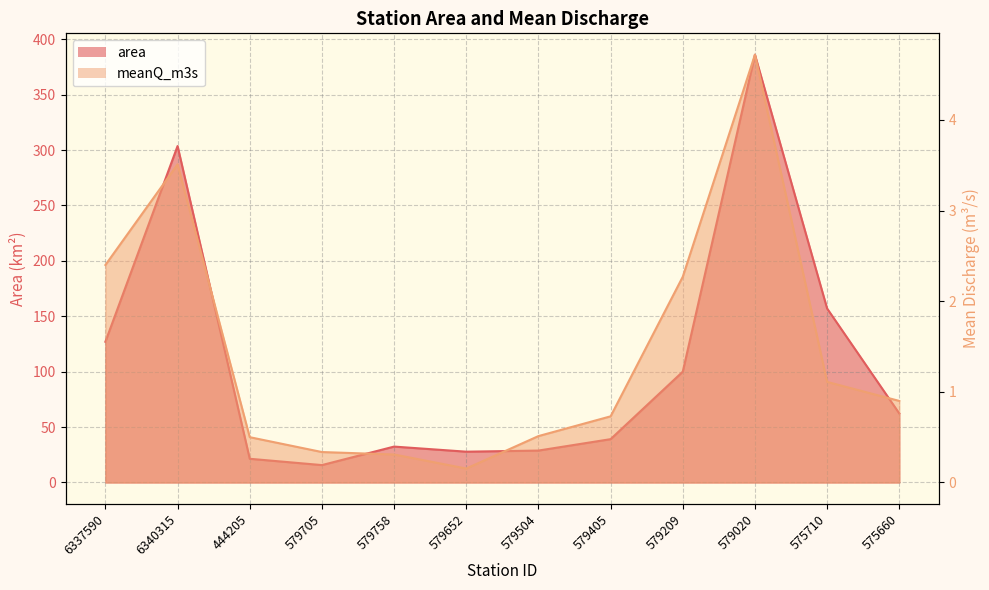

Which has a higher value, 6340315 or 6337590?

6340315